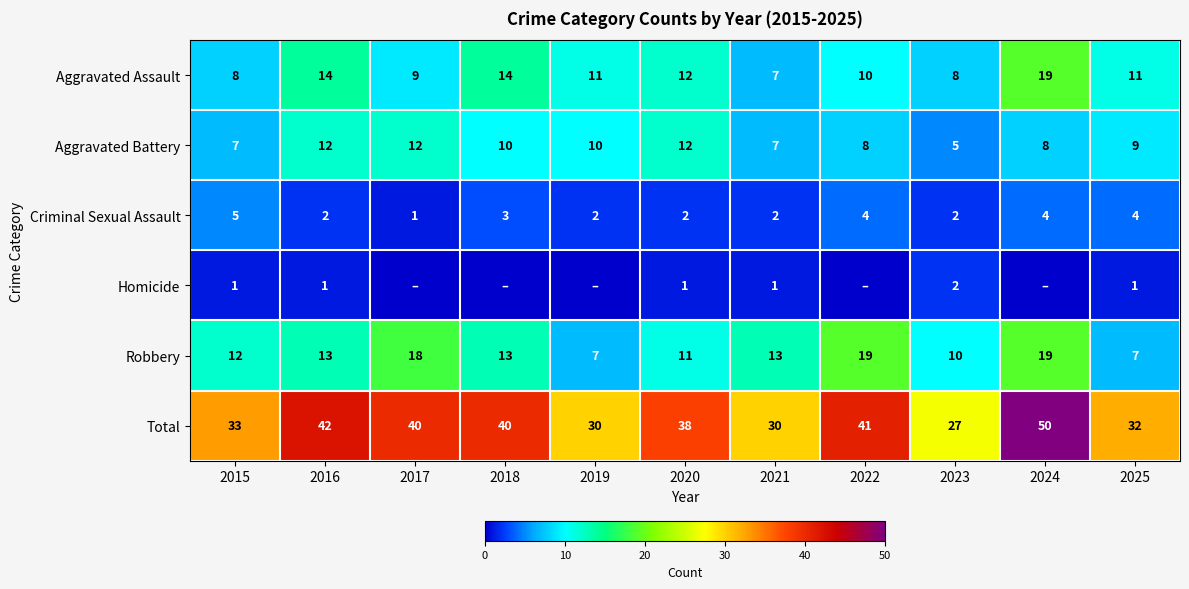

What is the total value across all series at 2021?

60